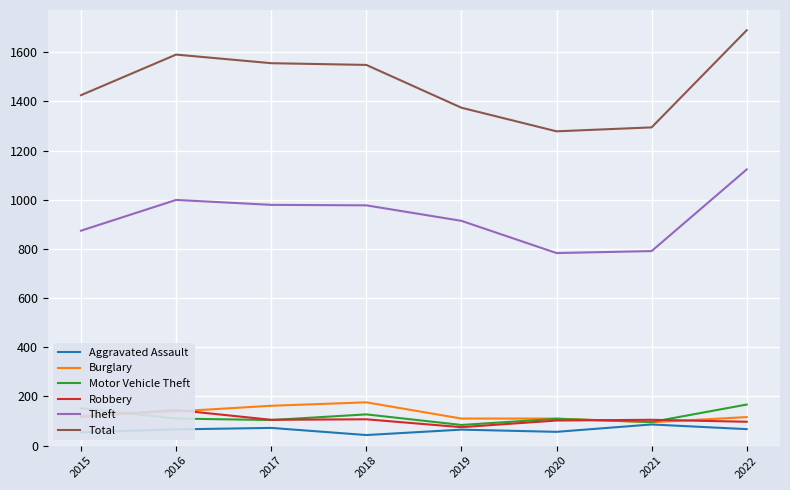

True or false: Theft and Aggravated Assault intersect in this chart.

False